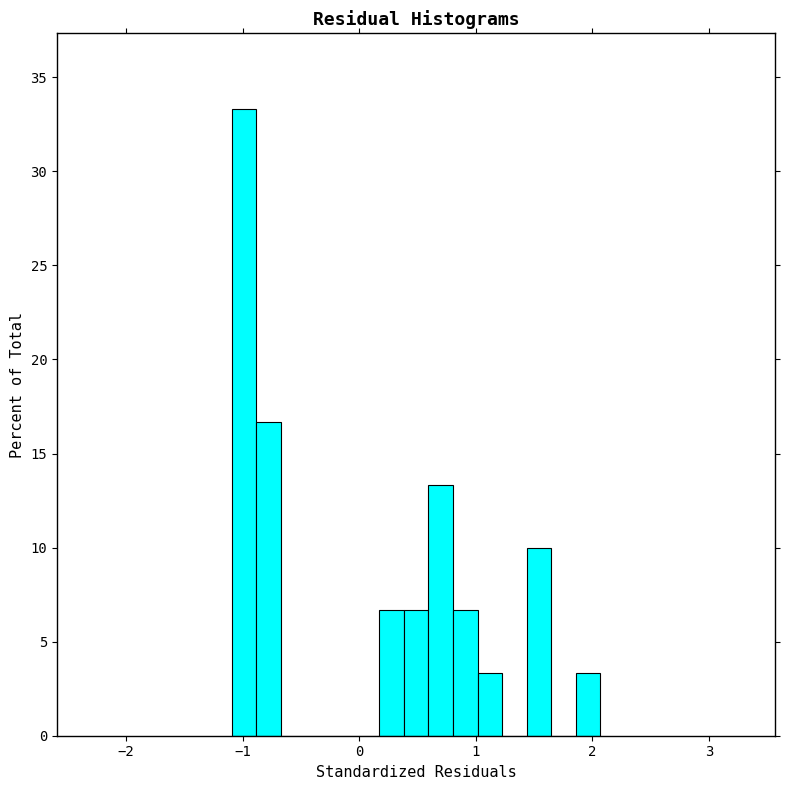

Read against the x-axis, roughly where is the centre of the tallest bar?

-1.0